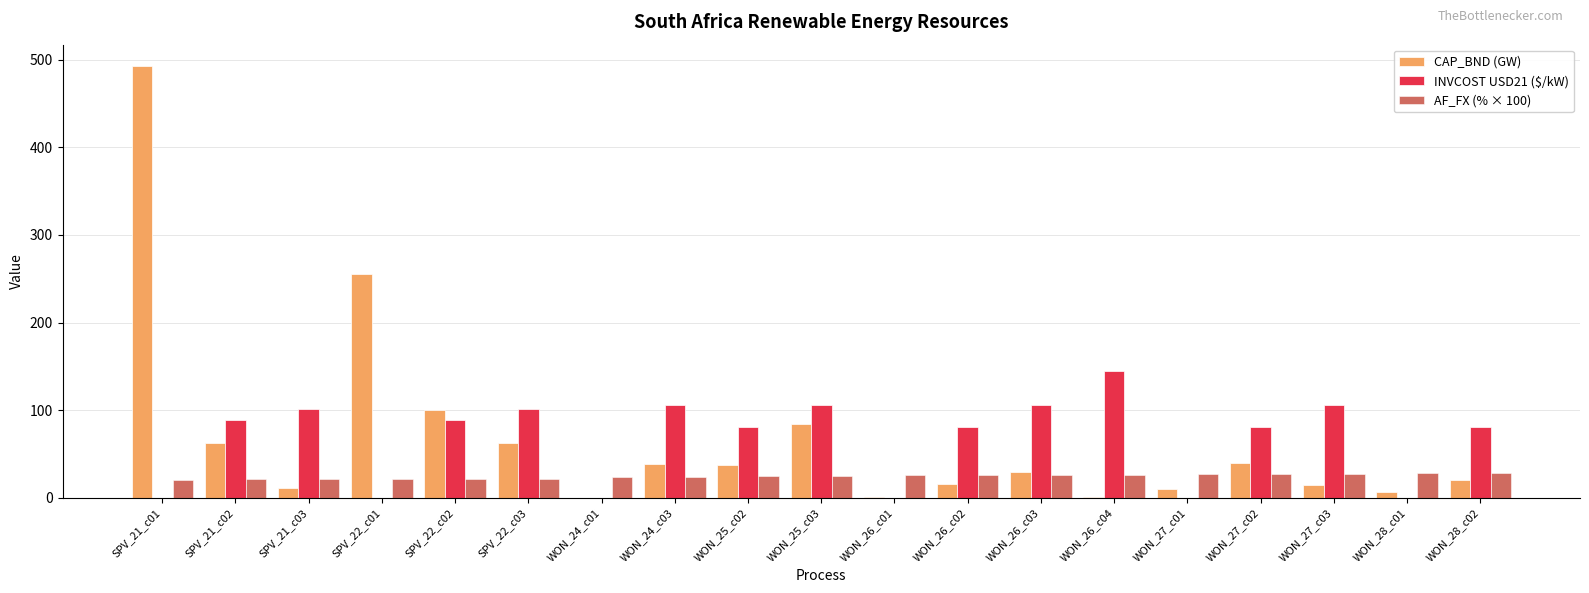

At which category is the sum across all series the highest?

SPV_21_c01